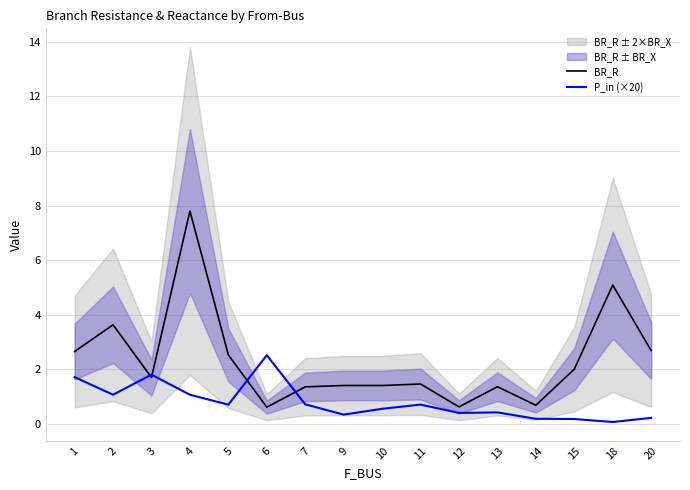

At which category is the sum across all series the highest?

4